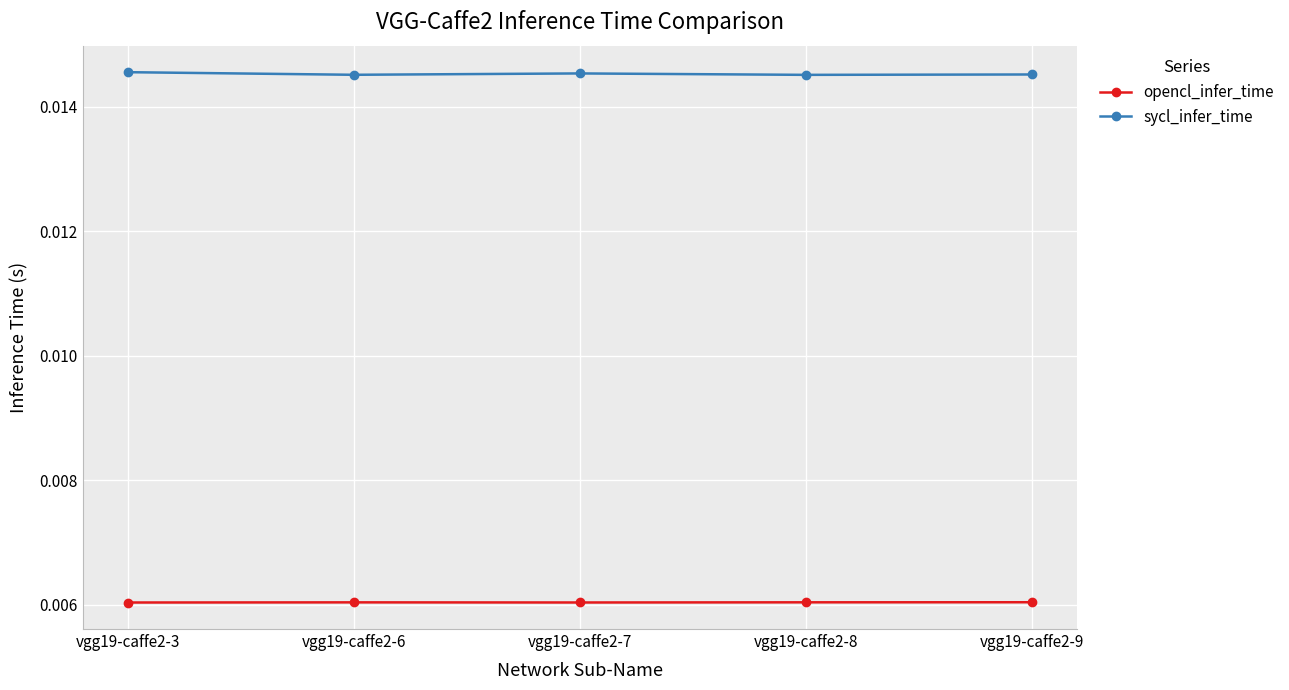

At how many categories does at least one series exceed 0?

5